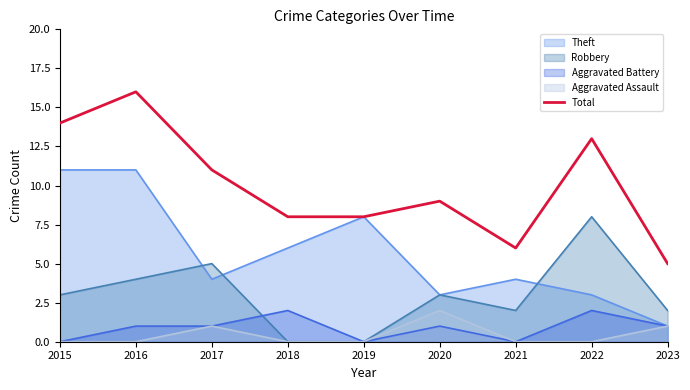

True or false: the data shows 13 at 2022.

True